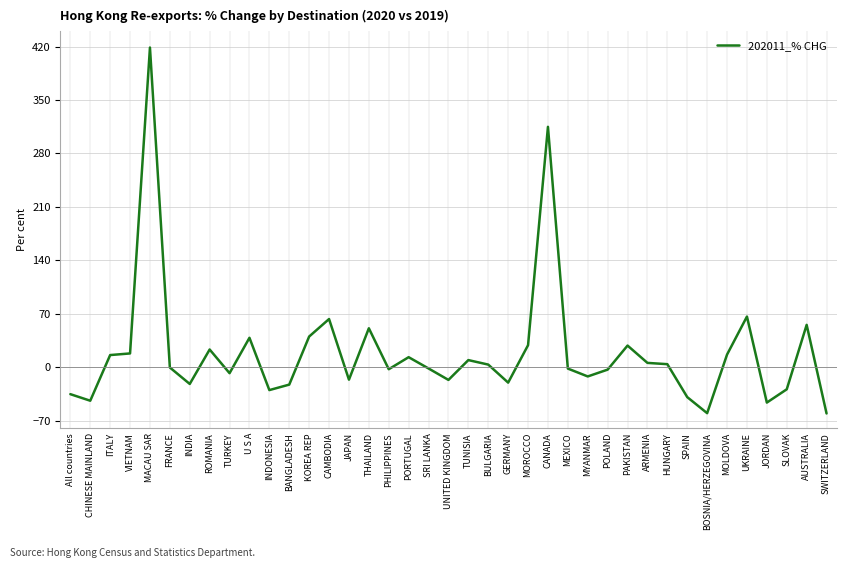

True or false: the data has more than 2 interior local peaks.

True